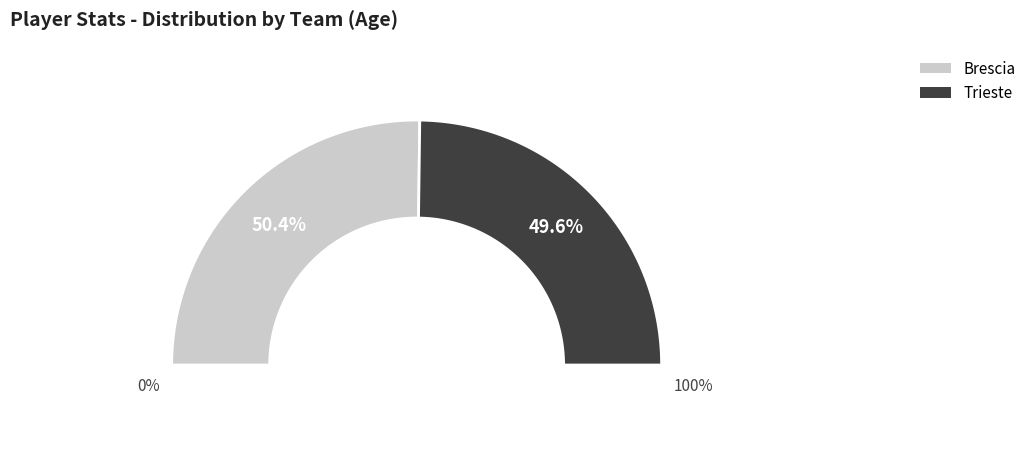

To the nearest percent, what is the difference between the Brescia and Trieste slice percentages?

1%